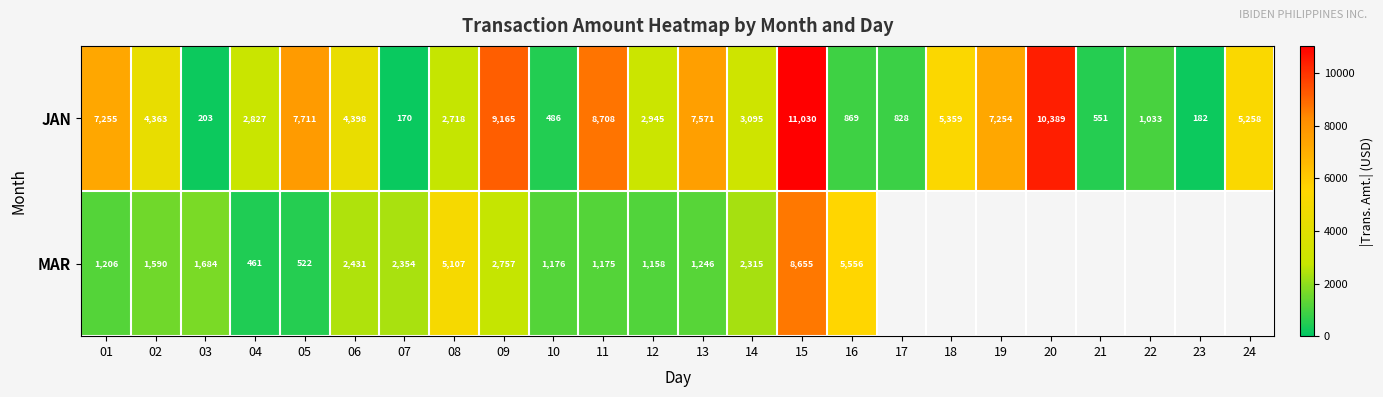

What is the difference between the second highest and second lowest values in the JAN series?

10207.0